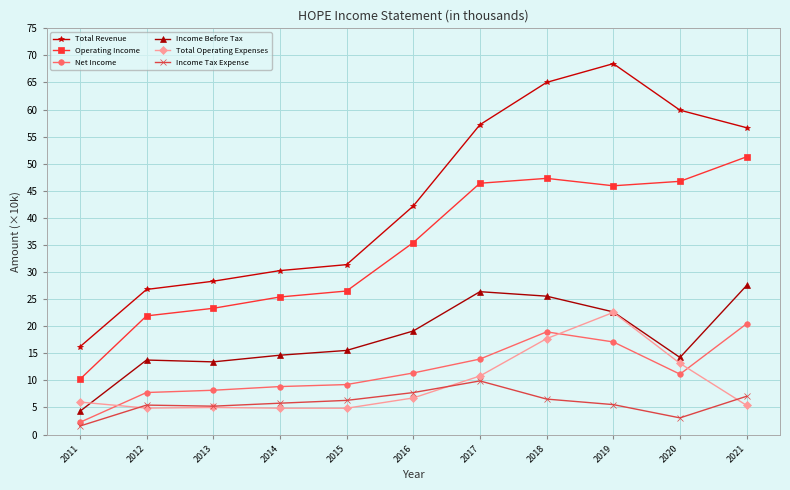

True or false: Operating Income and Total Operating Expenses intersect in this chart.

False